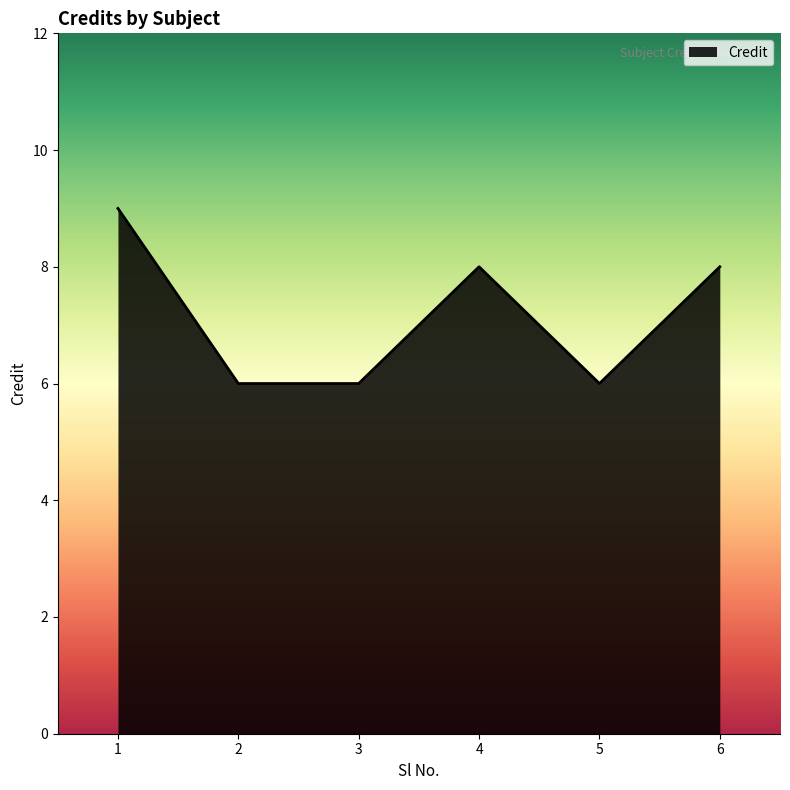

What is the change in value from 3 to 4?

+2